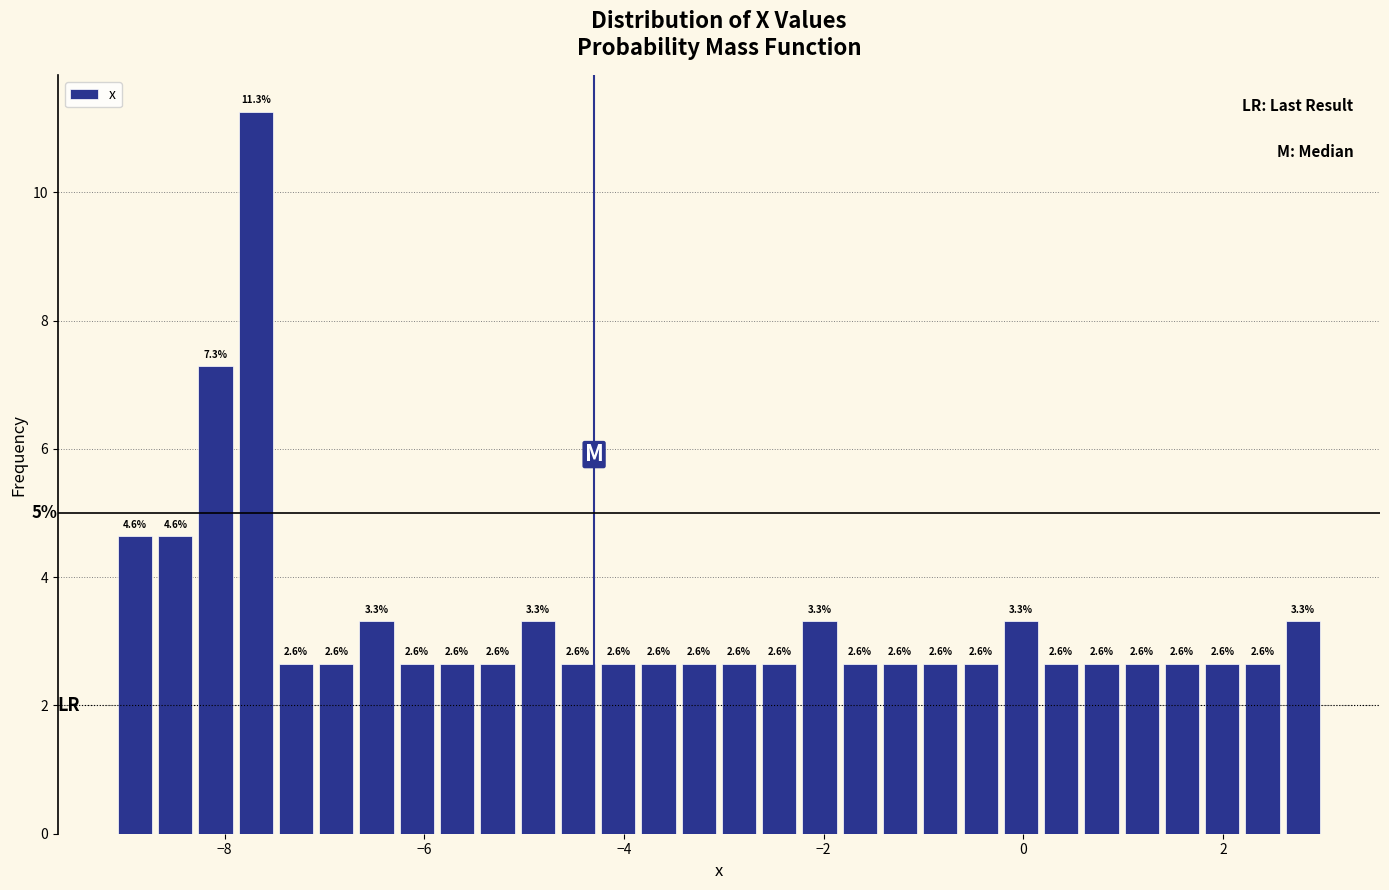

Around what value on the x-axis is the tallest bar? Give the approximate position of its centre, as read against the axis.

-7.6